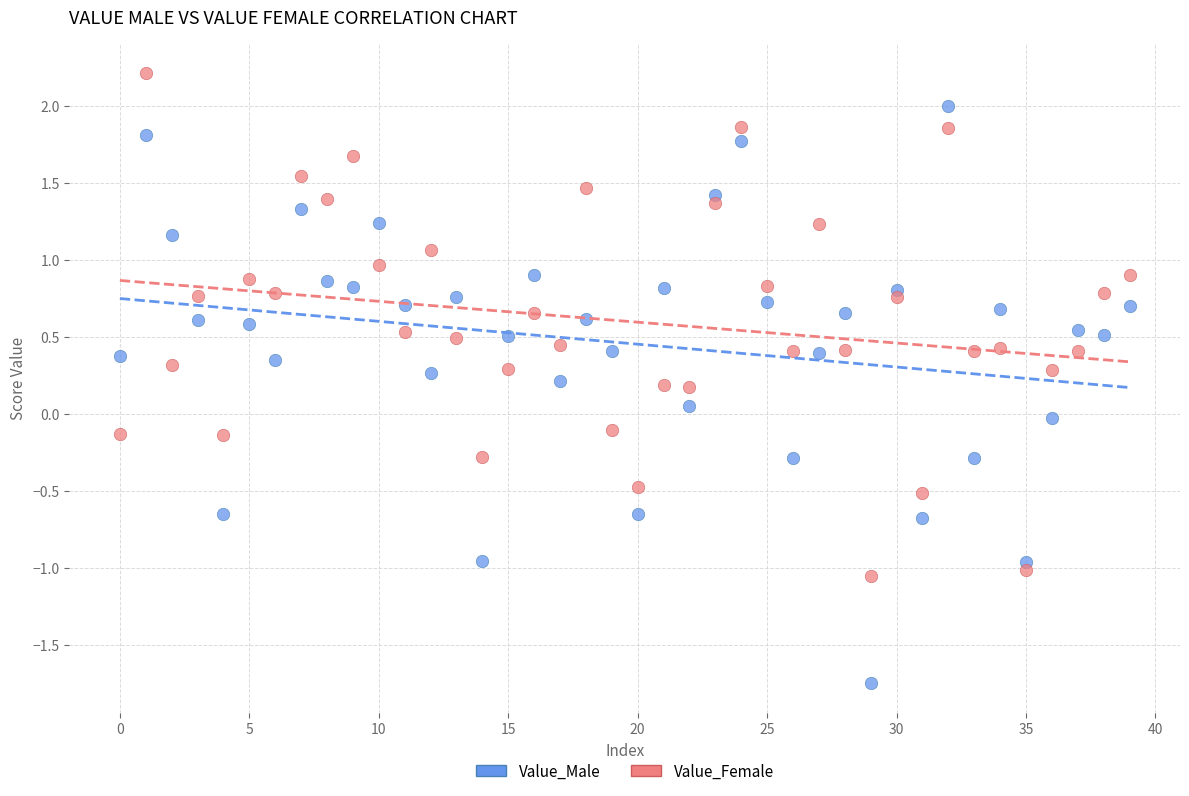

Which series has the largest Y range (max minus min)?

Value_Male